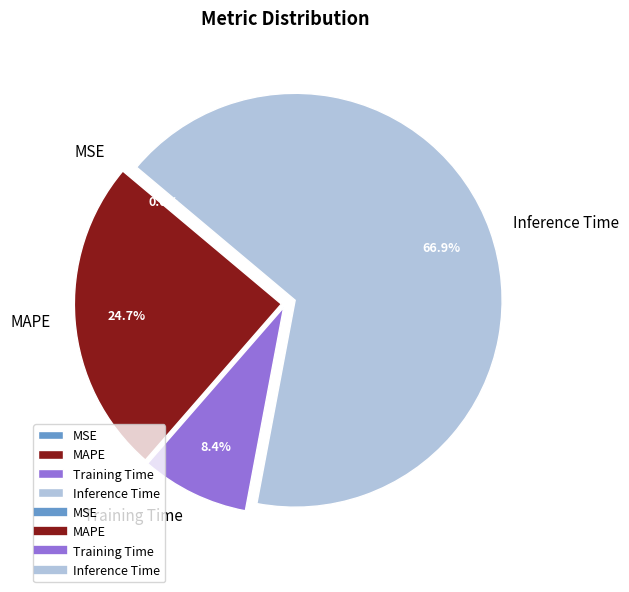

Between MAPE and Inference Time, which is larger?

Inference Time